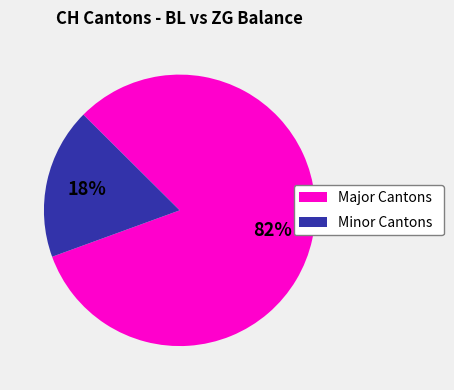

Which category has the smallest portion of the pie?

Minor Cantons